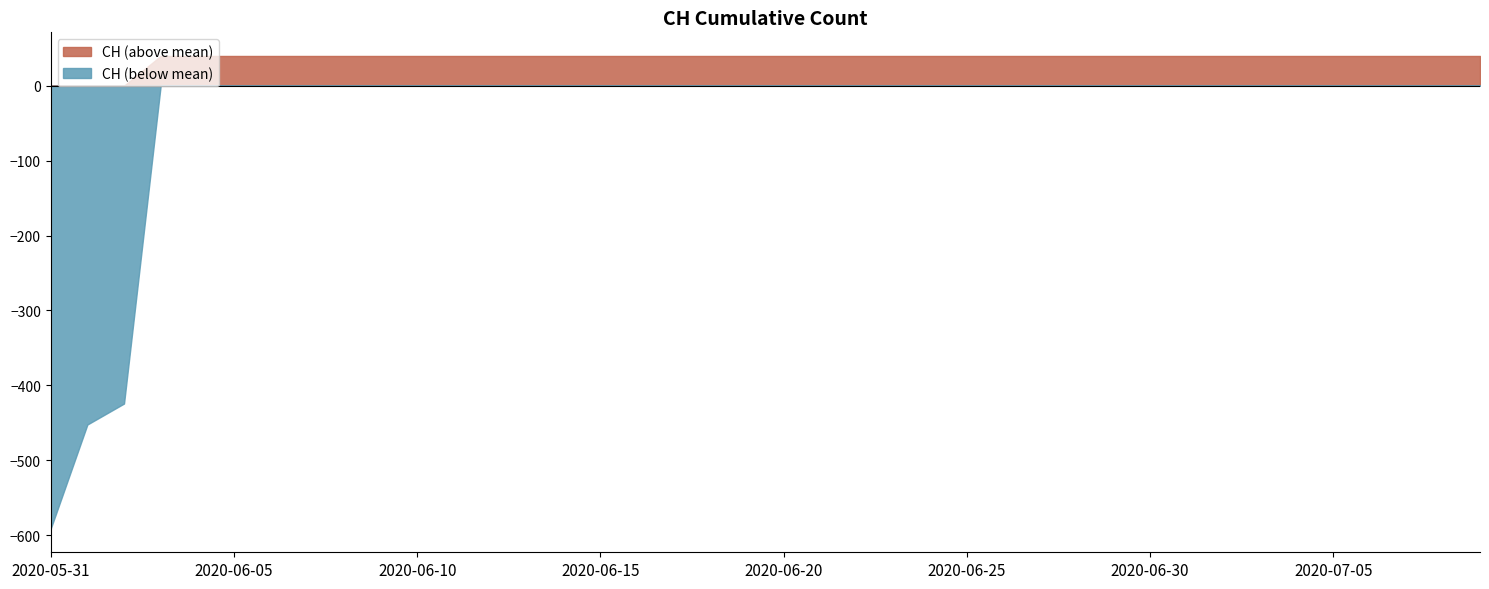

True or false: the data shows 1116 at 2020-06-30.

False